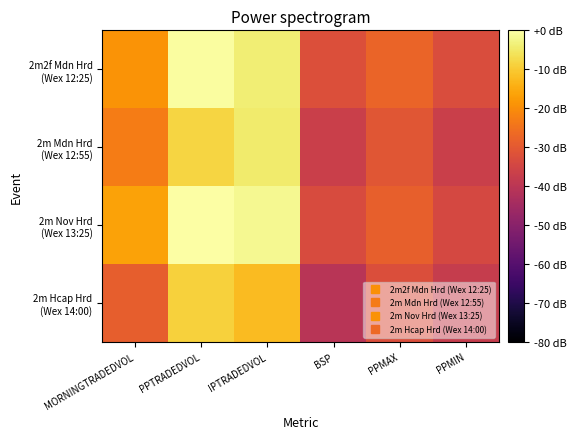

At which category is the sum across all series the highest?

PPTRADEDVOL